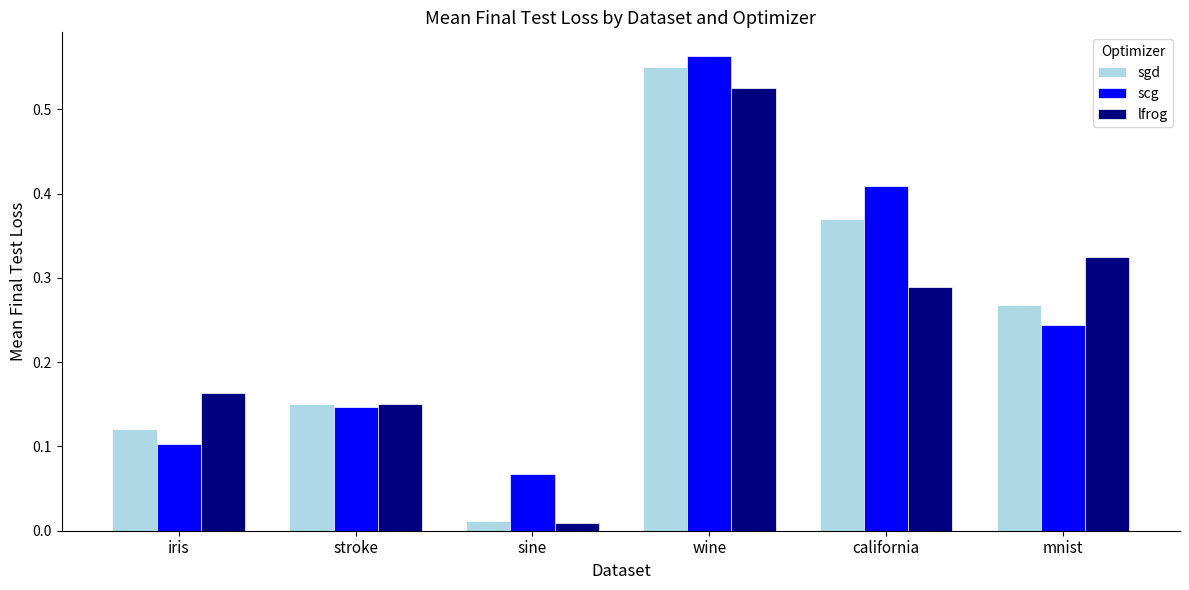

Which category has the lowest value in the lfrog series?

sine